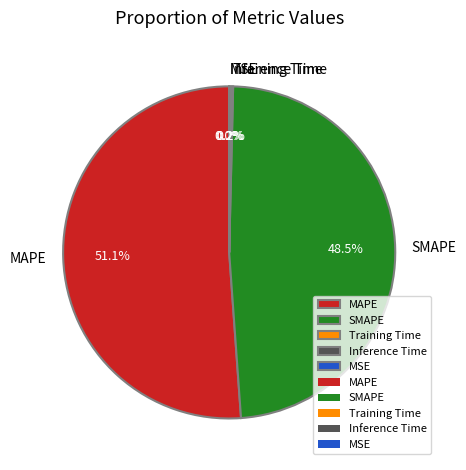

What is the largest slice in the pie chart?

MAPE